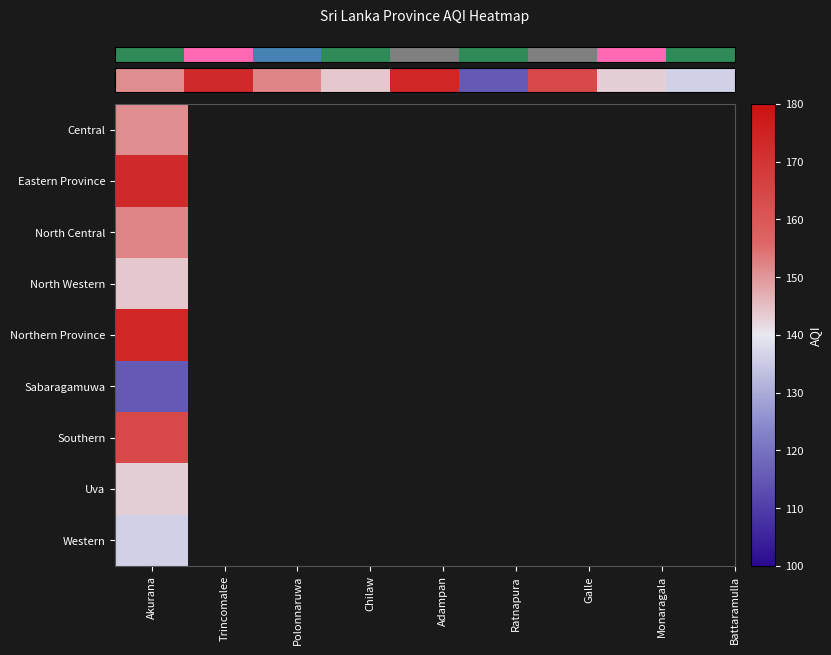

How many data points are less than 151?

4